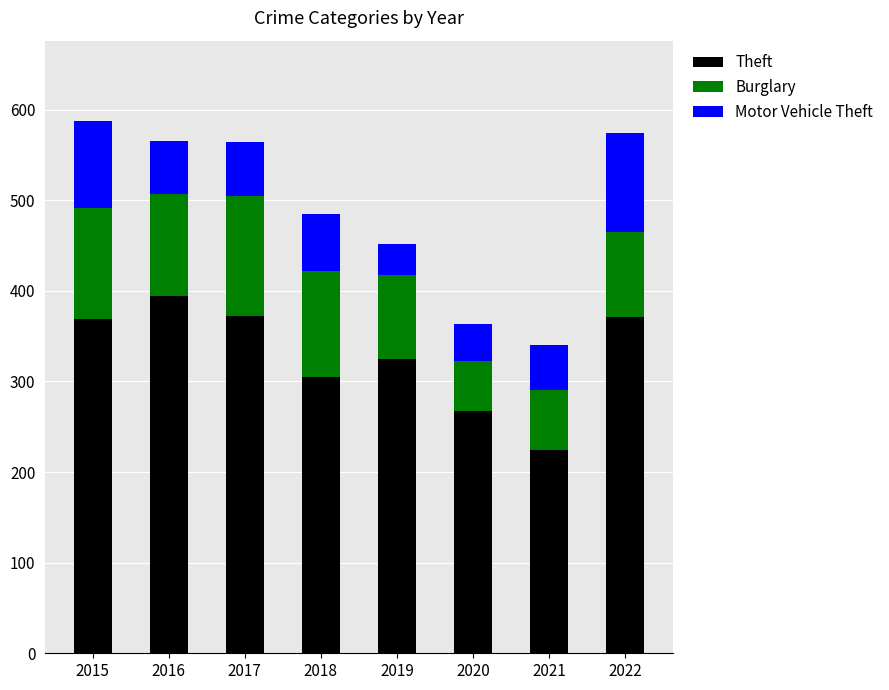

Are the bars grouped side by side (vs. stacked)?

No